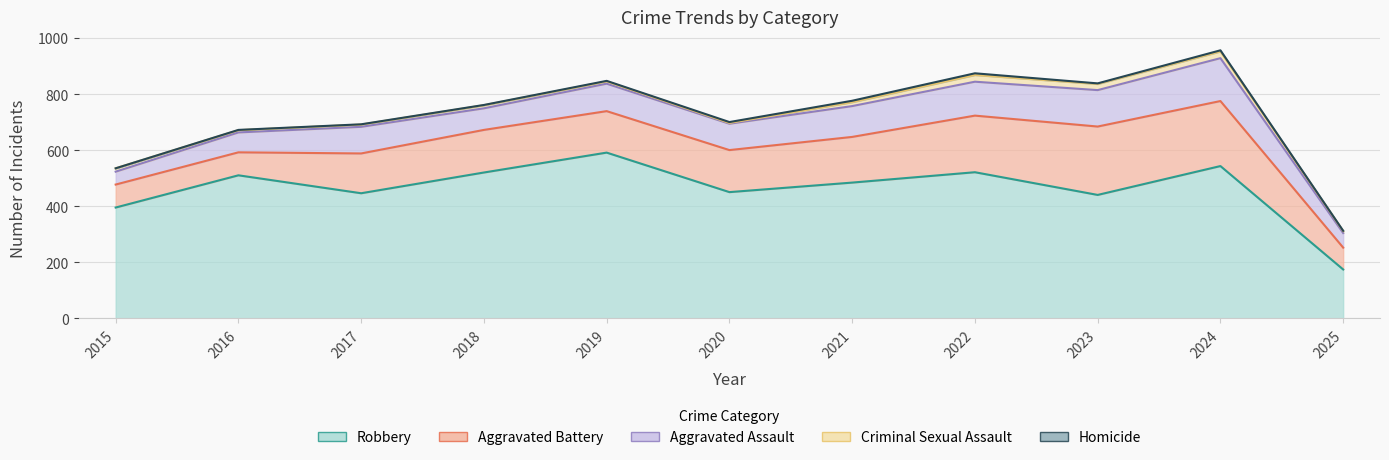

True or false: Aggravated Battery has a value of 142 at 2017.

True